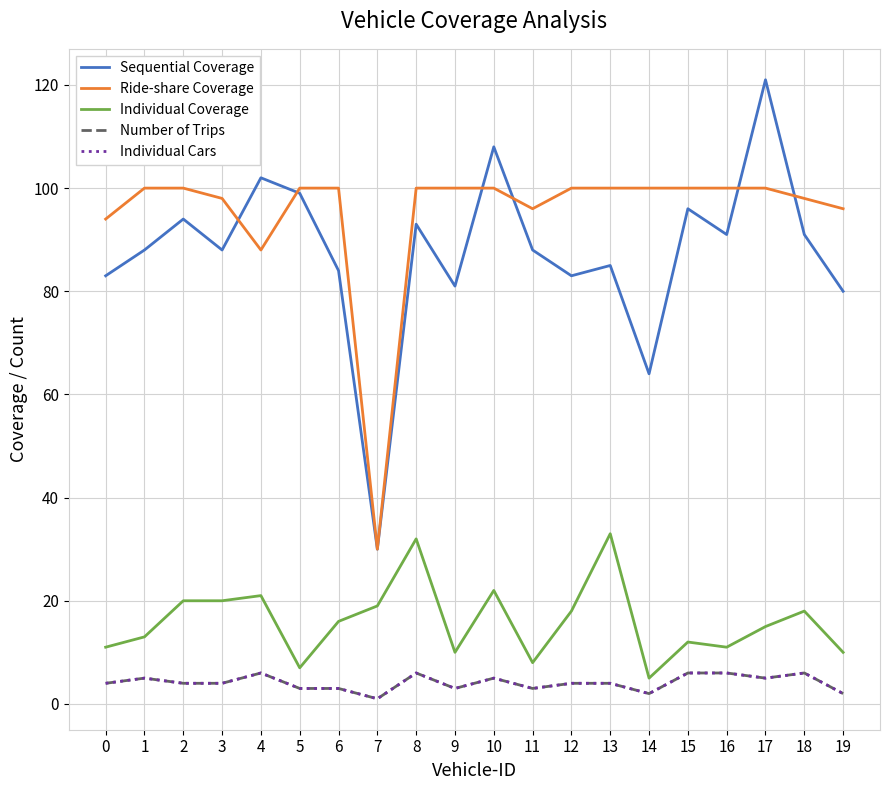

At which category is the sum across all series the highest?

17